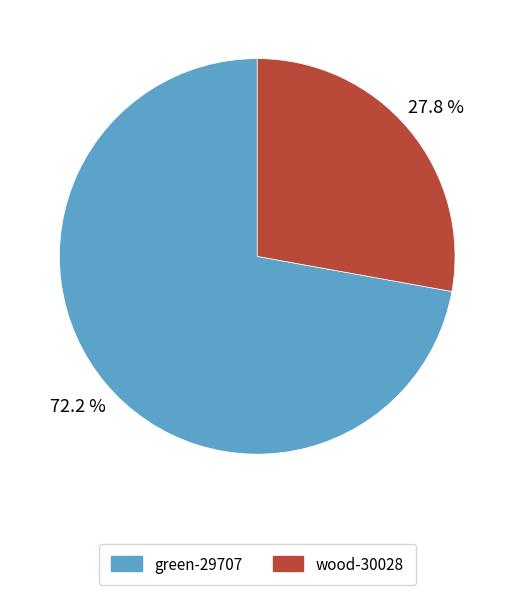

Rank the categories by value from highest to lowest.

green-29707, wood-30028